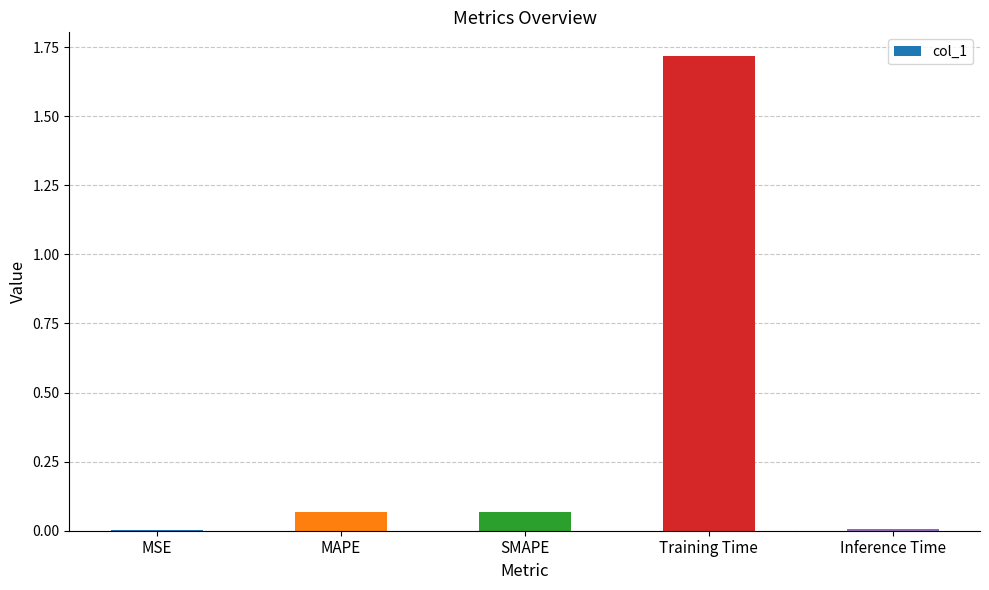

Between SMAPE and Training Time, which is larger?

Training Time